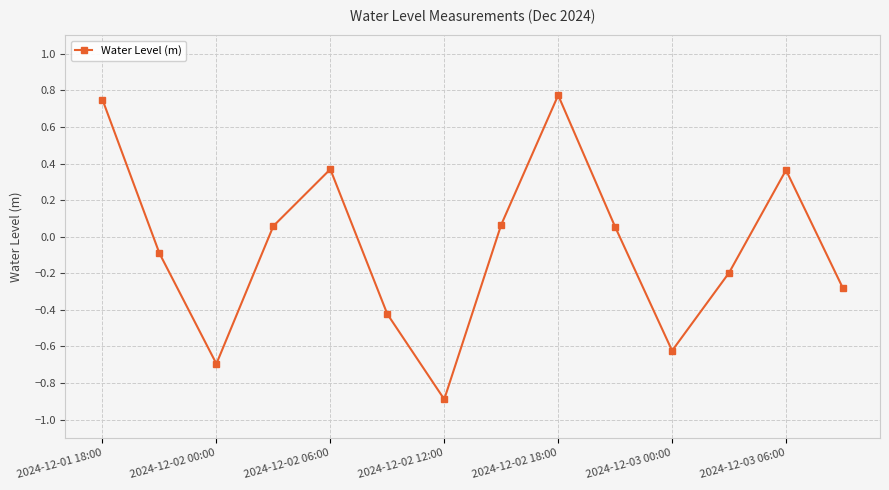

Is this an area chart (filled region under the line)?

No